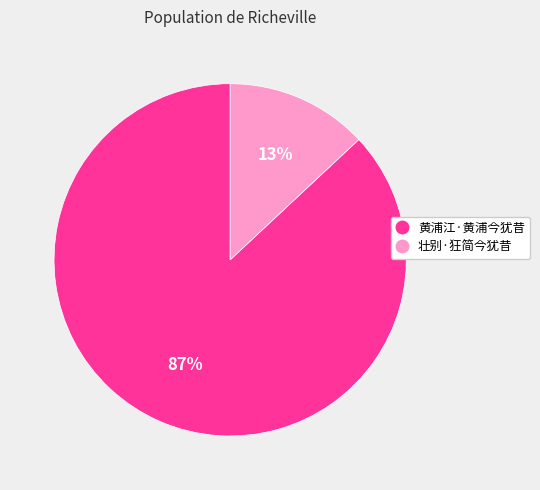

Which category has the smallest portion of the pie?

壮别·狂简今犹昔